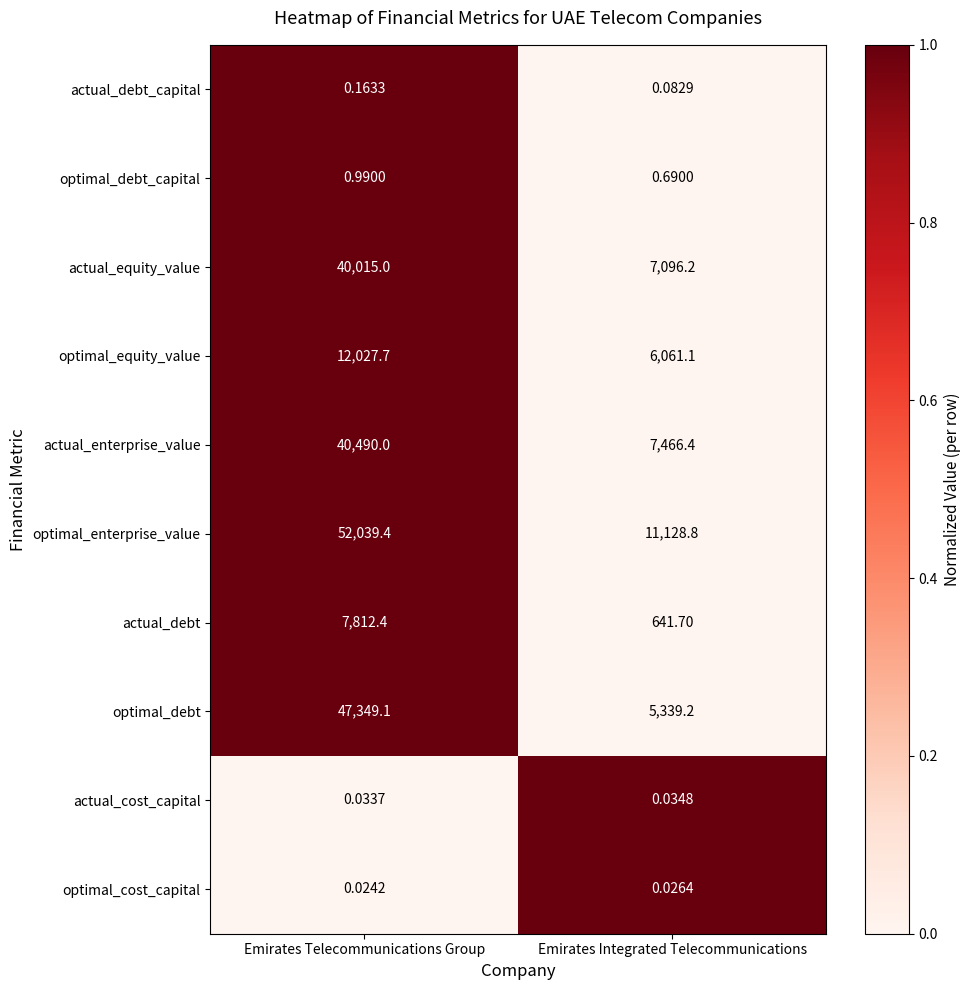

How many series are shown in this chart?

10